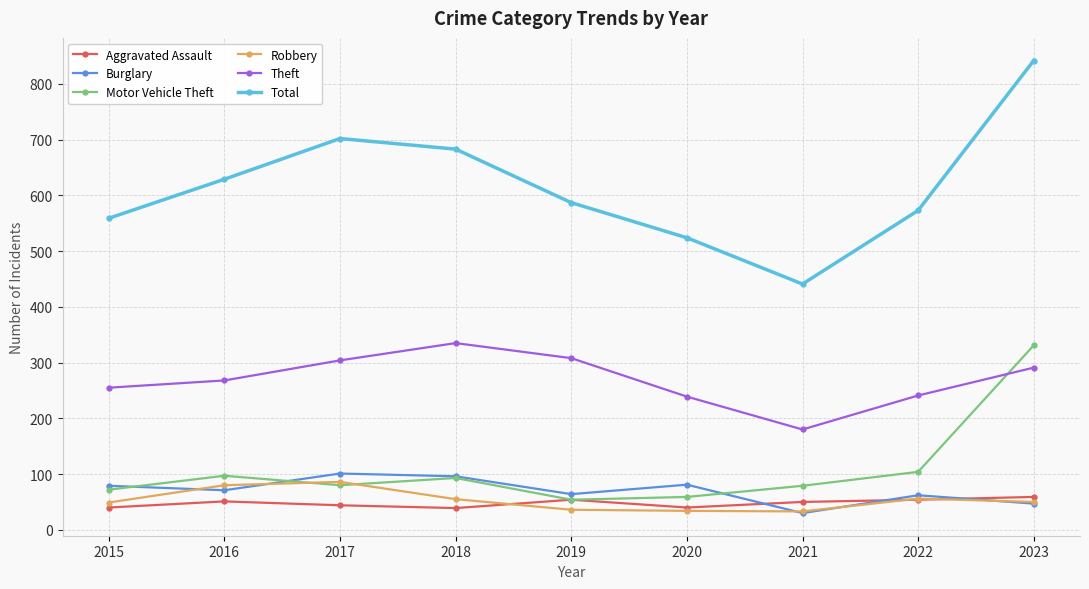

True or false: Robbery and Total intersect in this chart.

False